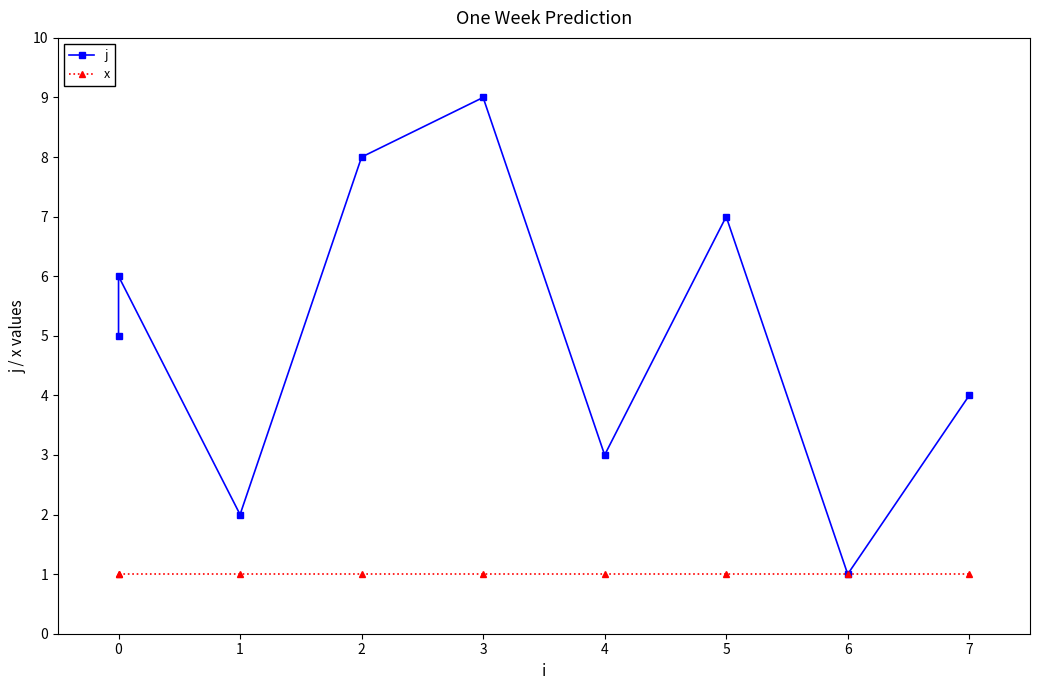

What is the average value of the j series?

5